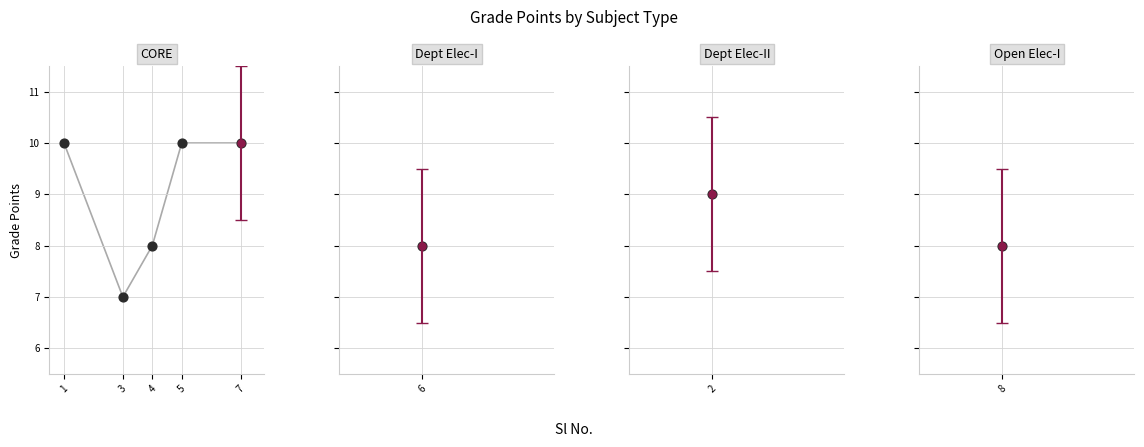

What is the ratio of the value at 5 to the value at 3?

1.4